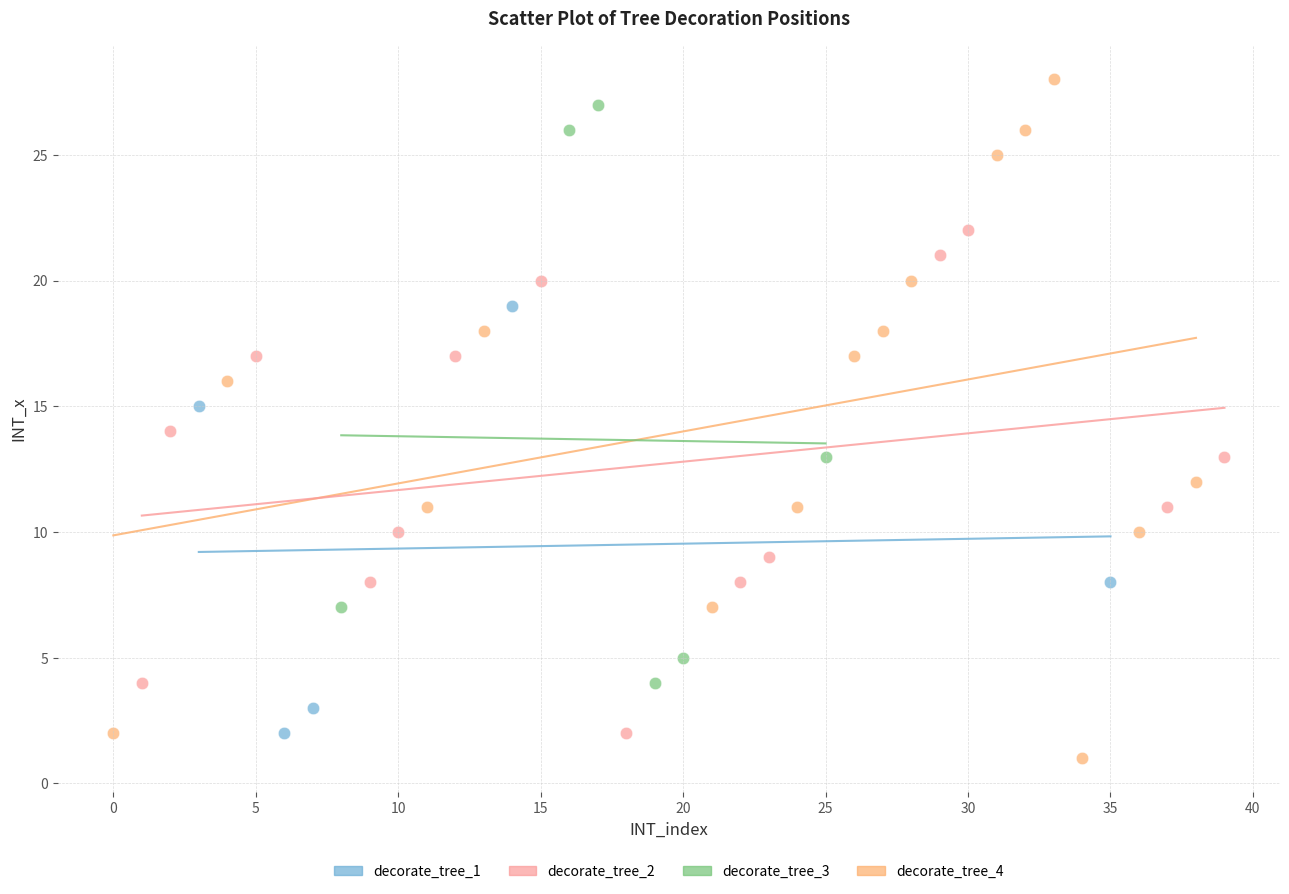

Which series has the widest spread of Y values?

decorate_tree_4